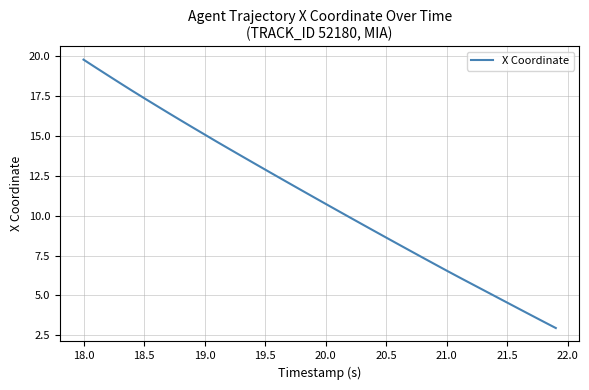

What is the difference between the maximum and minimum values?

16.8